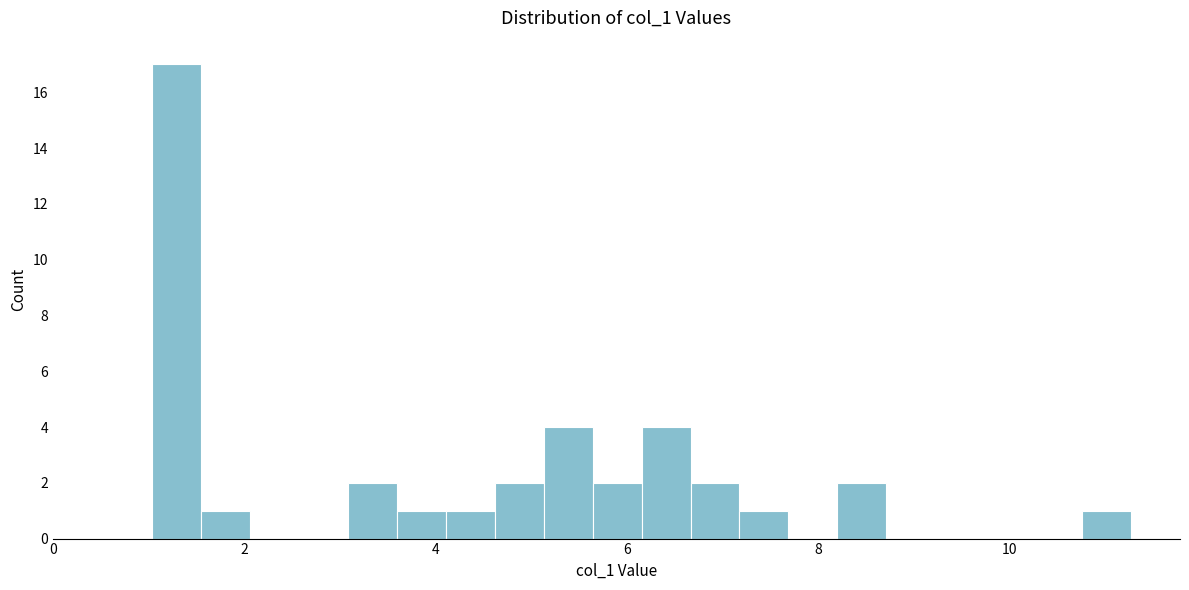

Read against the x-axis, roughly where is the centre of the tallest bar?

1.2